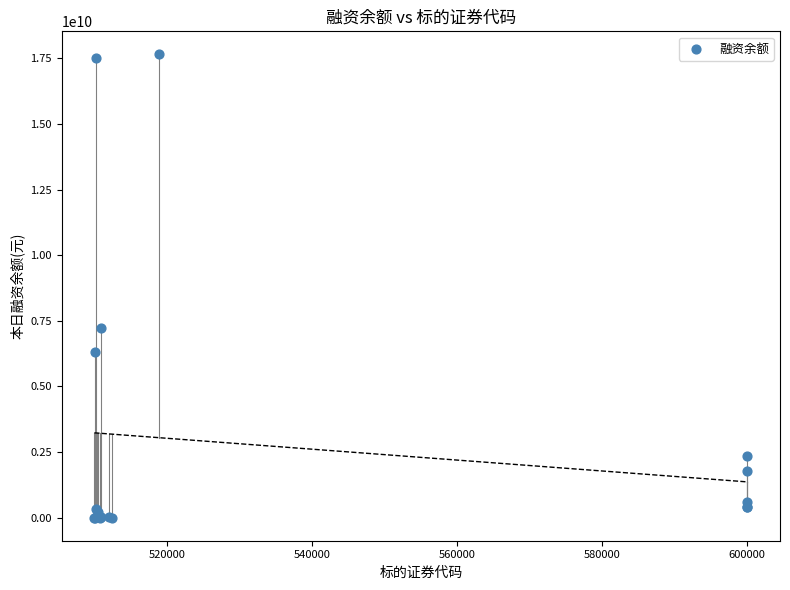

What Y value in the scatter plot is closest to 8823550417?

7223238634